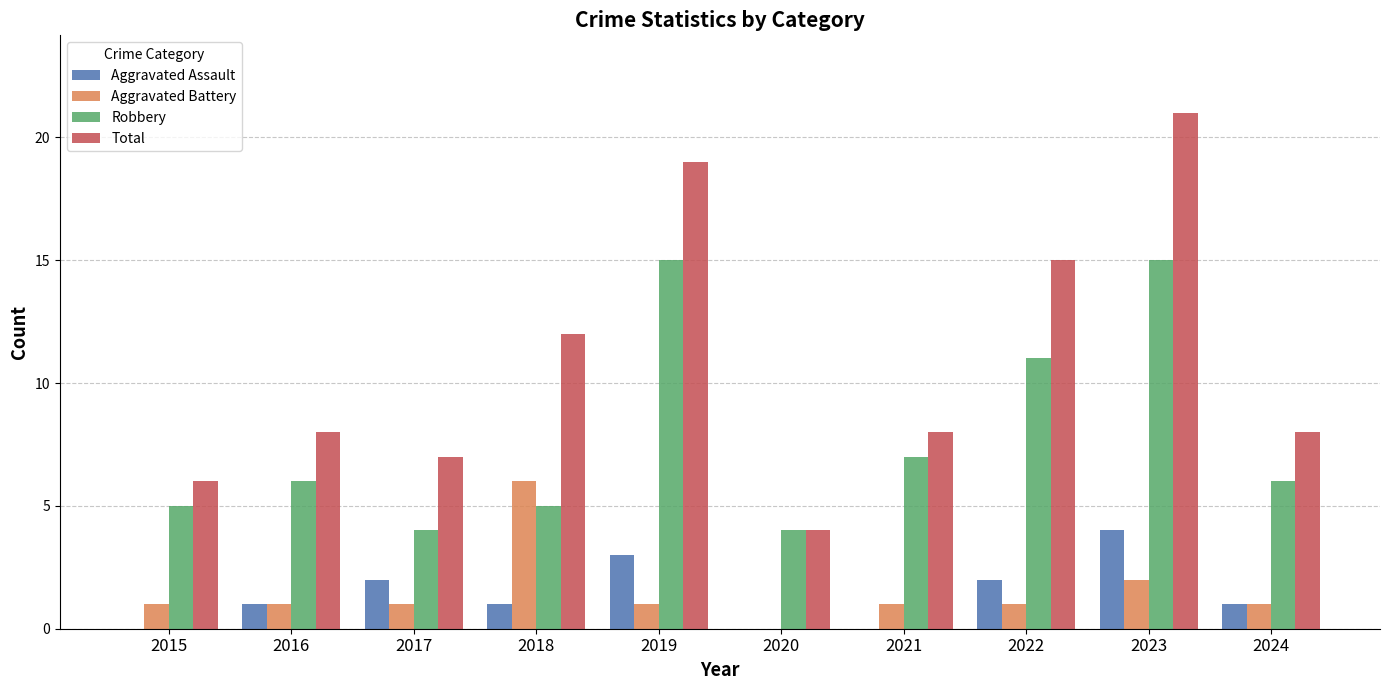

What is the spread (max minus min) of values at 2017?

6